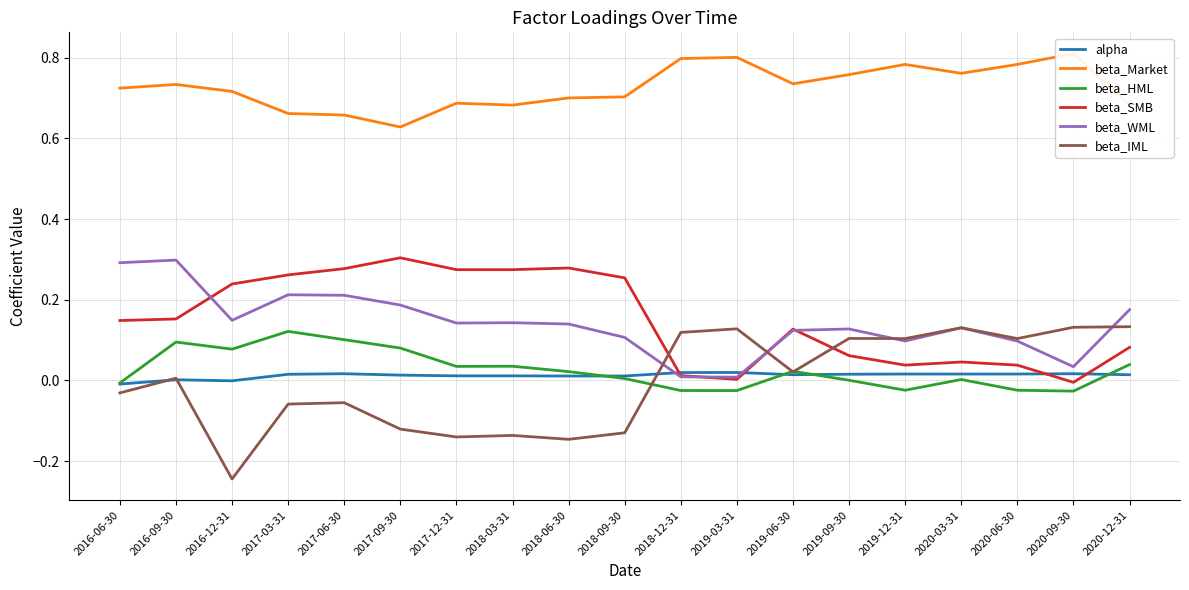

Rank the categories by beta_WML value from highest to lowest.

2016-09-30, 2016-06-30, 2017-03-31, 2017-06-30, 2017-09-30, 2020-12-31, 2016-12-31, 2018-03-31, 2017-12-31, 2018-06-30, 2020-03-31, 2019-09-30, 2019-06-30, 2018-09-30, 2019-12-31, 2020-06-30, 2020-09-30, 2018-12-31, 2019-03-31